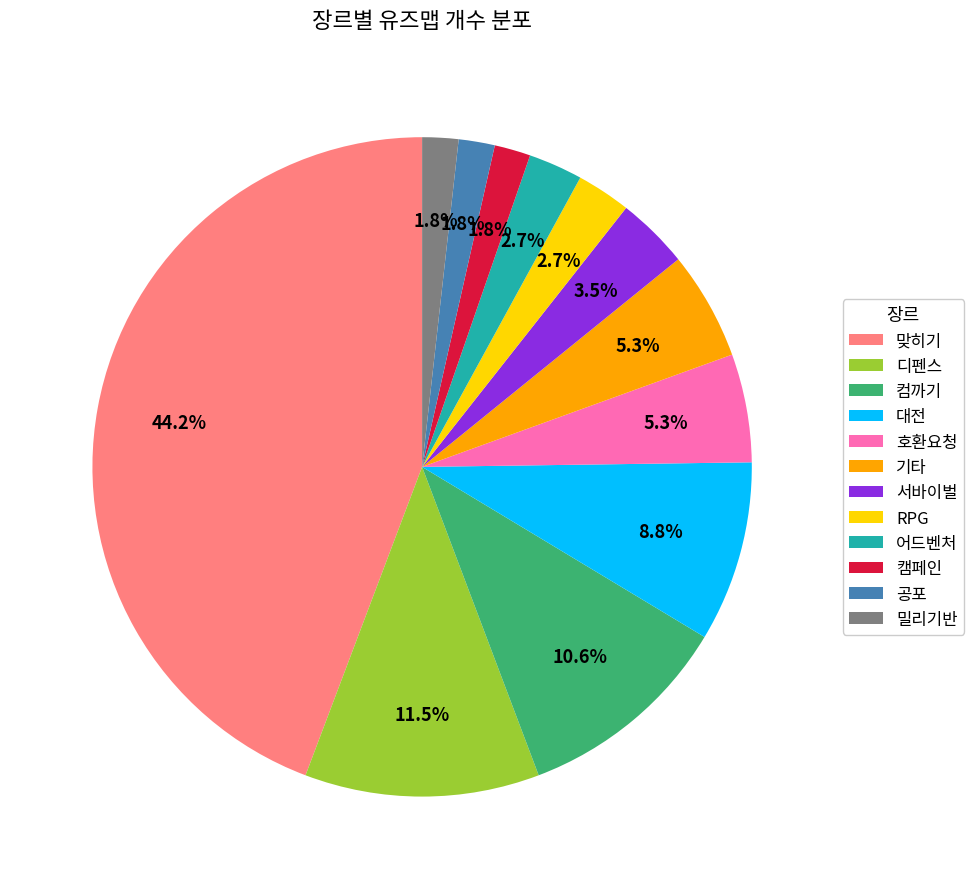

Do 디펜스 and RPG together represent more than half of the pie?

No